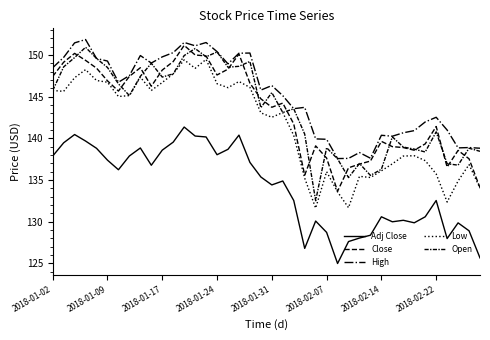

Does the chart display data point markers on the line(s)?

No